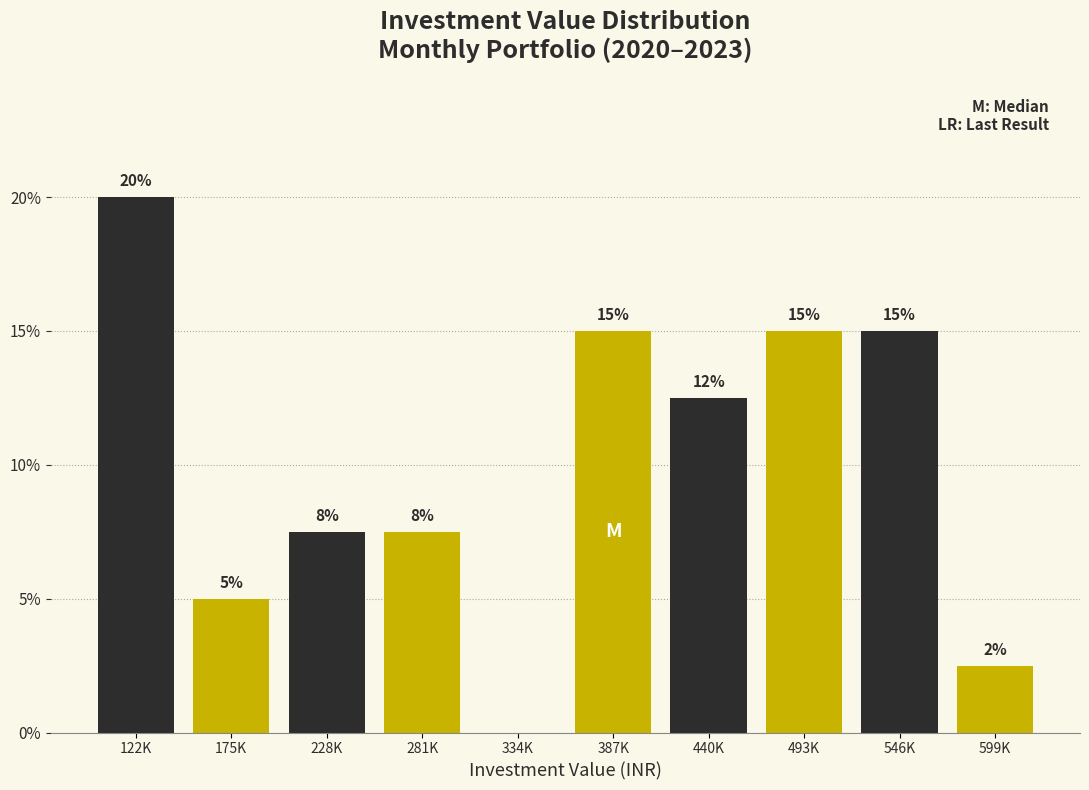

The chart shows a value of 3.4 at 440K. True or false?

False